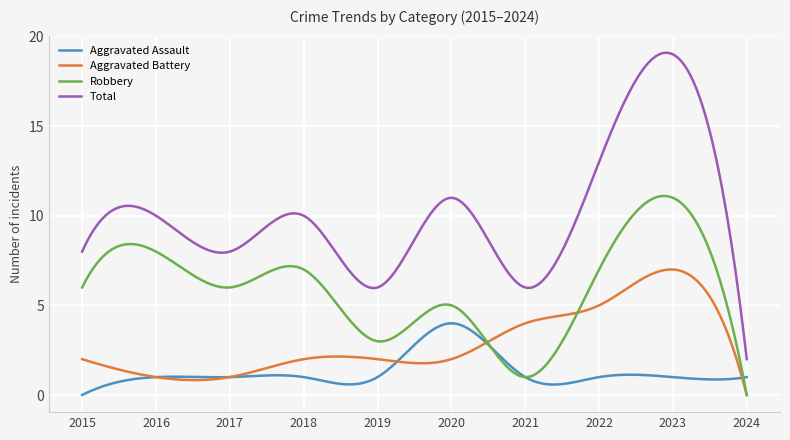

True or false: Robbery and Total cross at least once.

False